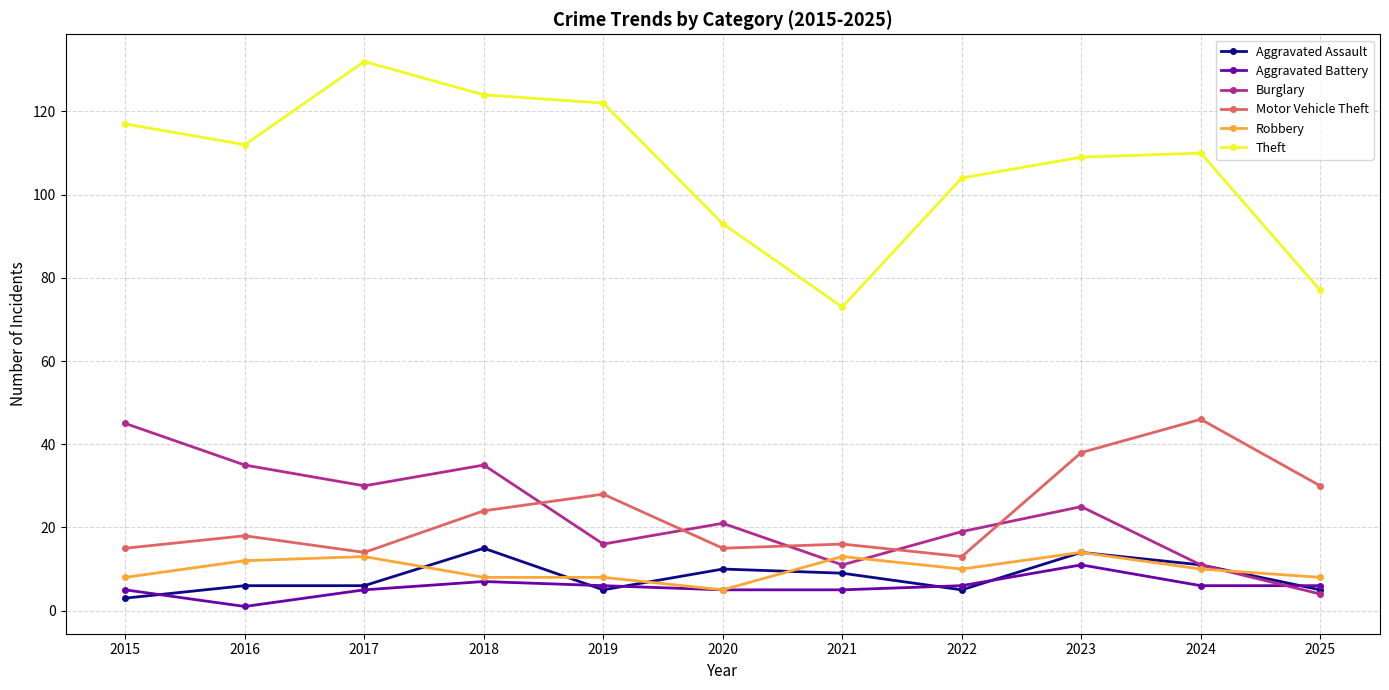

Reading left to right, list all the values displayed in this chart.

Aggravated Assault: 3	6	6	15	5	10	9	5	14	11	5
Aggravated Battery: 5	1	5	7	6	5	5	6	11	6	6
Burglary: 45	35	30	35	16	21	11	19	25	11	4
Motor Vehicle Theft: 15	18	14	24	28	15	16	13	38	46	30
Robbery: 8	12	13	8	8	5	13	10	14	10	8
Theft: 117	112	132	124	122	93	73	104	109	110	77